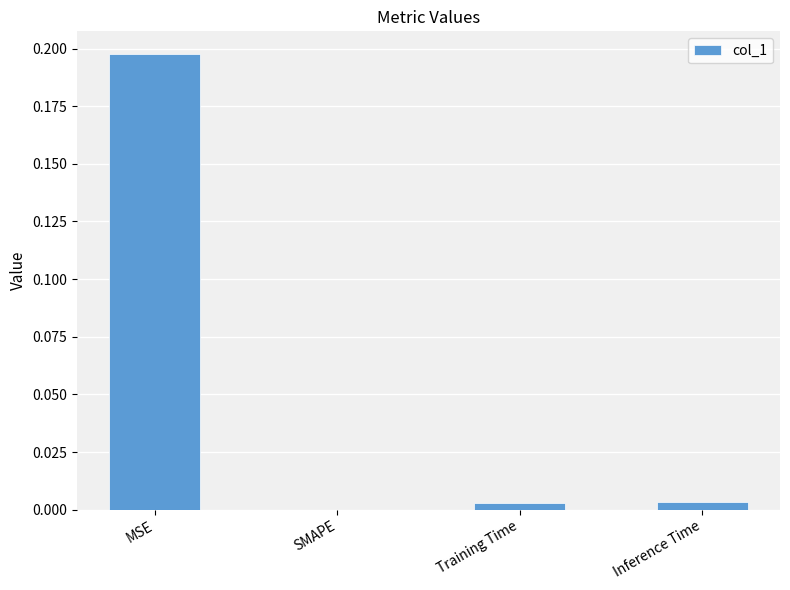

How many series are shown in this chart?

1